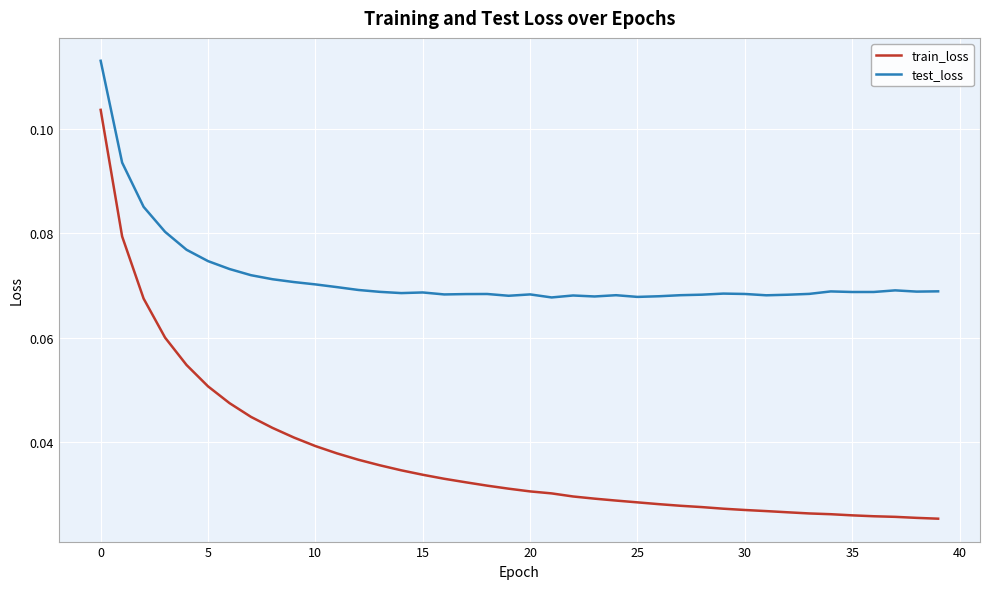

Which series has the widest spread of values?

train_loss